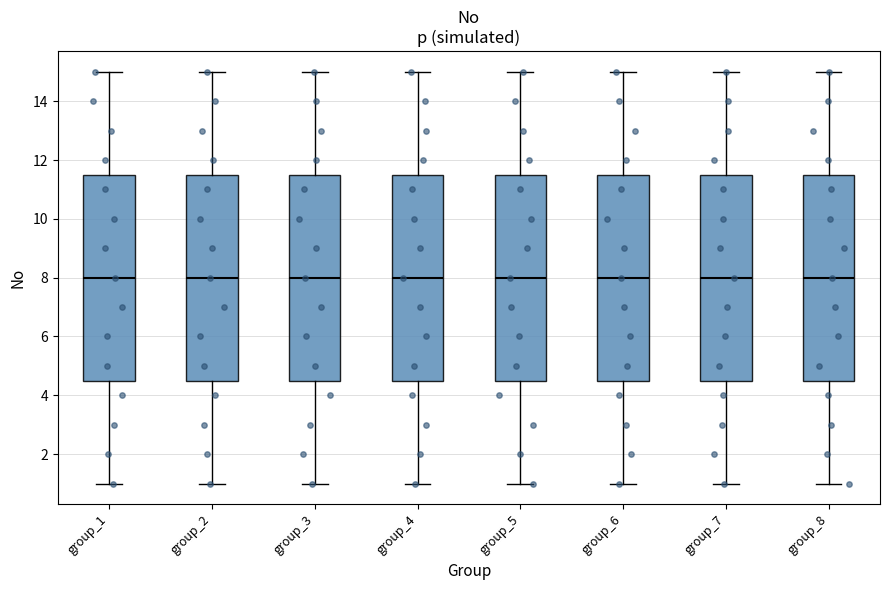

Reading left to right, transcribe this box plot: for each box, give where its median line is, the range the box spans, and where its two whiskers end, as read against the y-axis. The values are not printed on the chart, so give them approximately, as read against the axis.

group_1: median 8.0, box 4.6 to 11.6, whiskers 1.0 to 15.0
group_2: median 8.0, box 4.6 to 11.6, whiskers 1.0 to 15.0
group_3: median 8.0, box 4.6 to 11.6, whiskers 1.0 to 15.0
group_4: median 8.0, box 4.6 to 11.6, whiskers 1.0 to 15.0
group_5: median 8.0, box 4.6 to 11.6, whiskers 1.0 to 15.0
group_6: median 8.0, box 4.6 to 11.6, whiskers 1.0 to 15.0
group_7: median 8.0, box 4.6 to 11.6, whiskers 1.0 to 15.0
group_8: median 8.0, box 4.6 to 11.6, whiskers 1.0 to 15.0